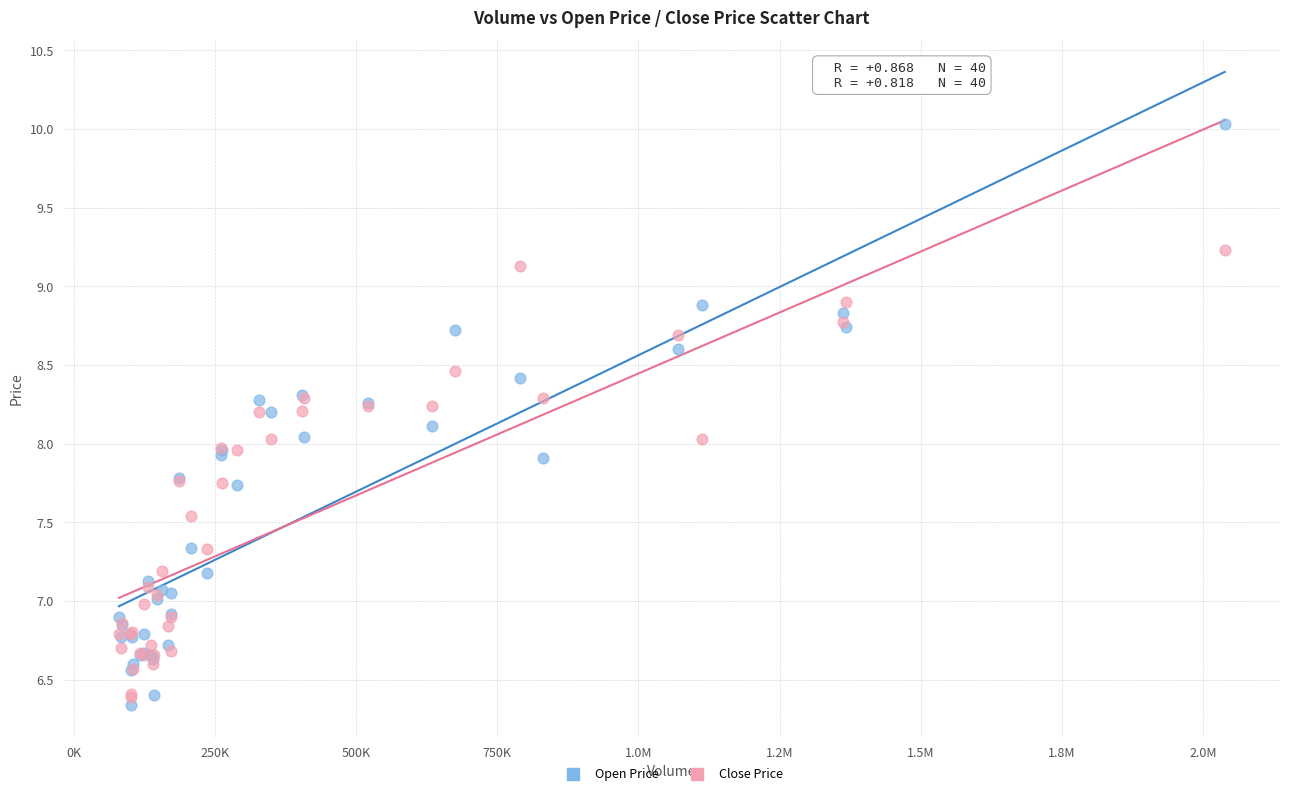

Which series has the widest spread of Y values?

Open Price